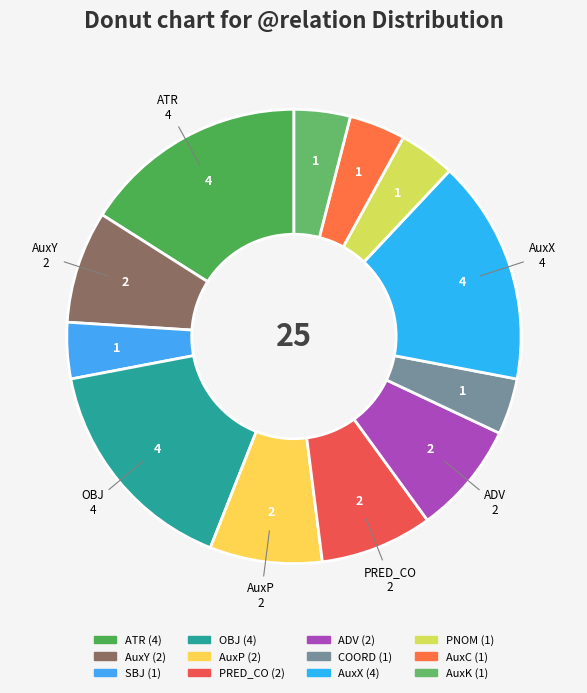

How much of the chart is everything except PRED_CO?

92.0%